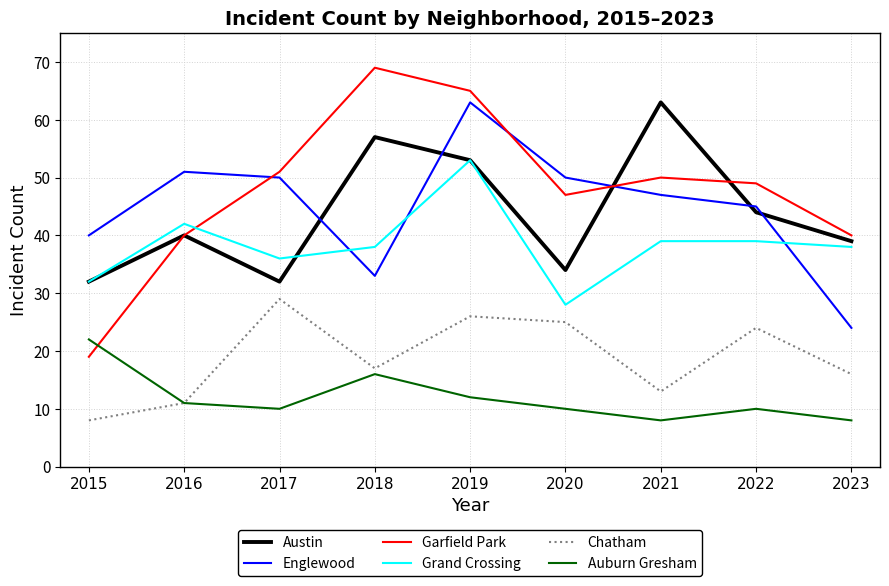

How many interior local valleys does the Austin series have?

2